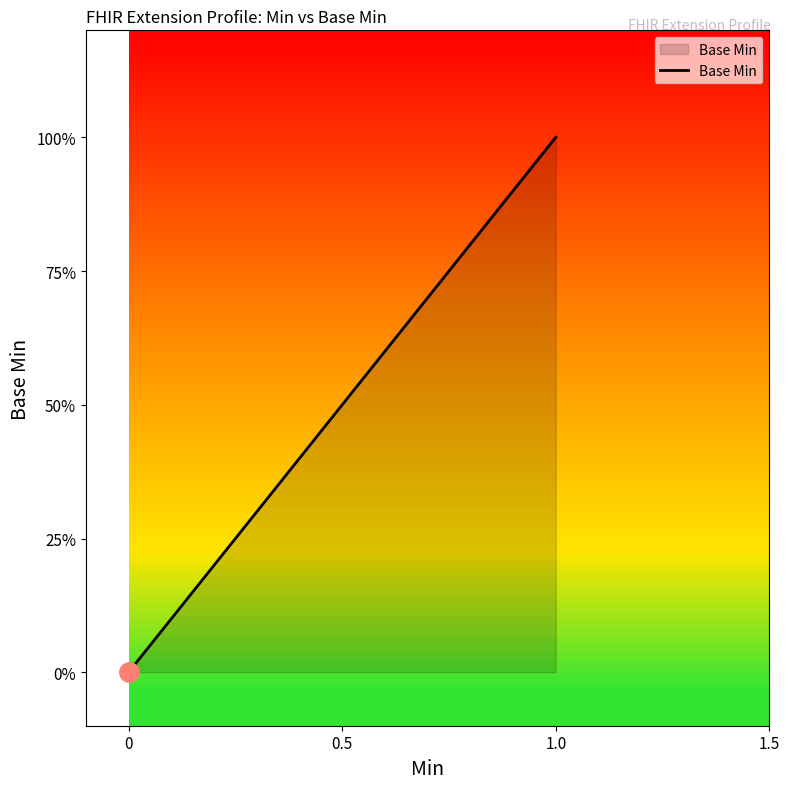

How many lines are shown in the chart?

1